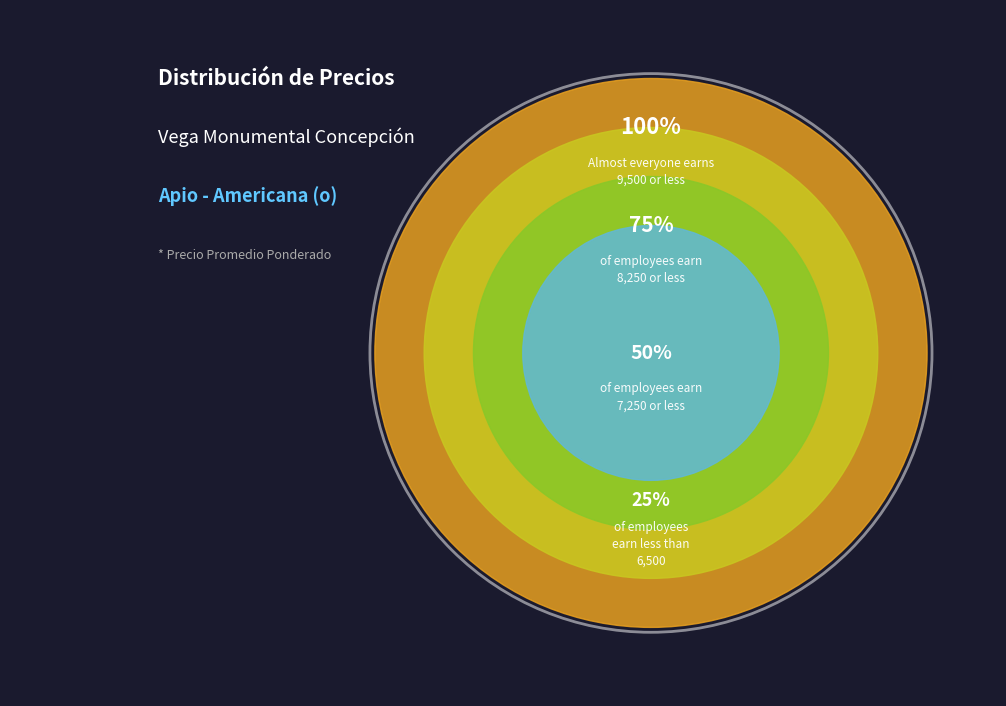

Do 25 and 23 together represent more than half of the pie?

No